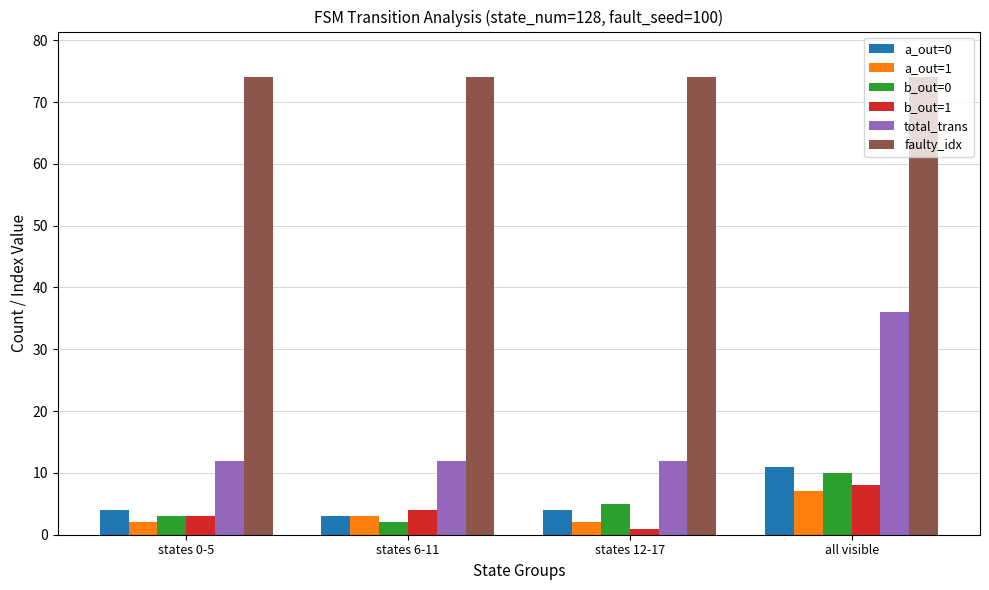

Are the bars horizontal?

No